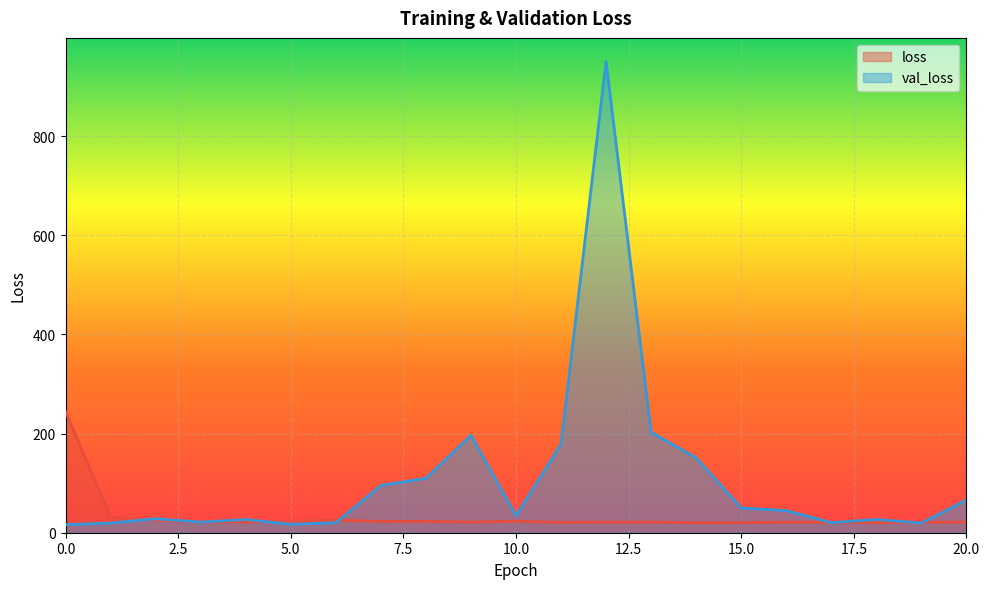

At how many categories does at least one series exceed 933?

1